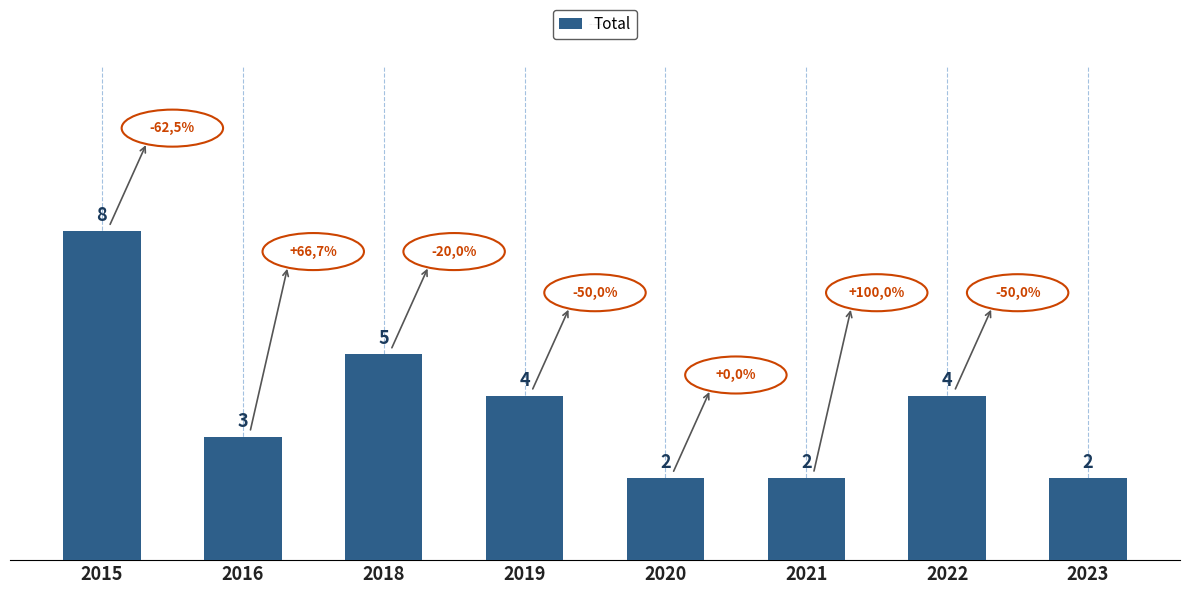

Reading left to right, extract all data points from this chart.

8	3	5	4	2	2	4	2